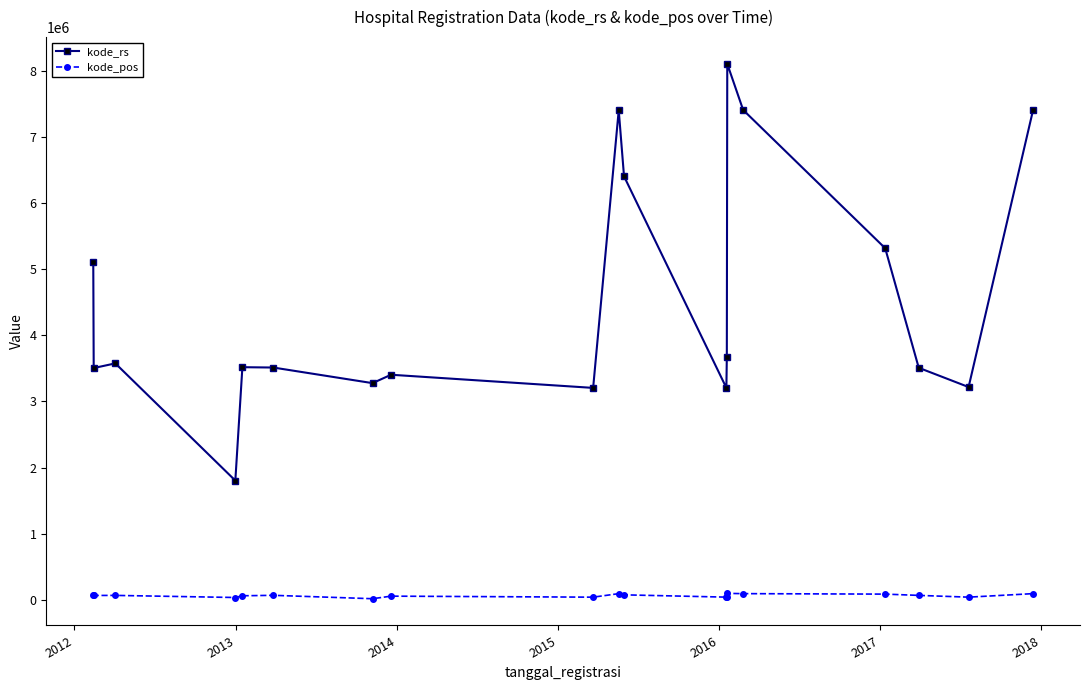

True or false: kode_pos and kode_rs cross at least once.

False